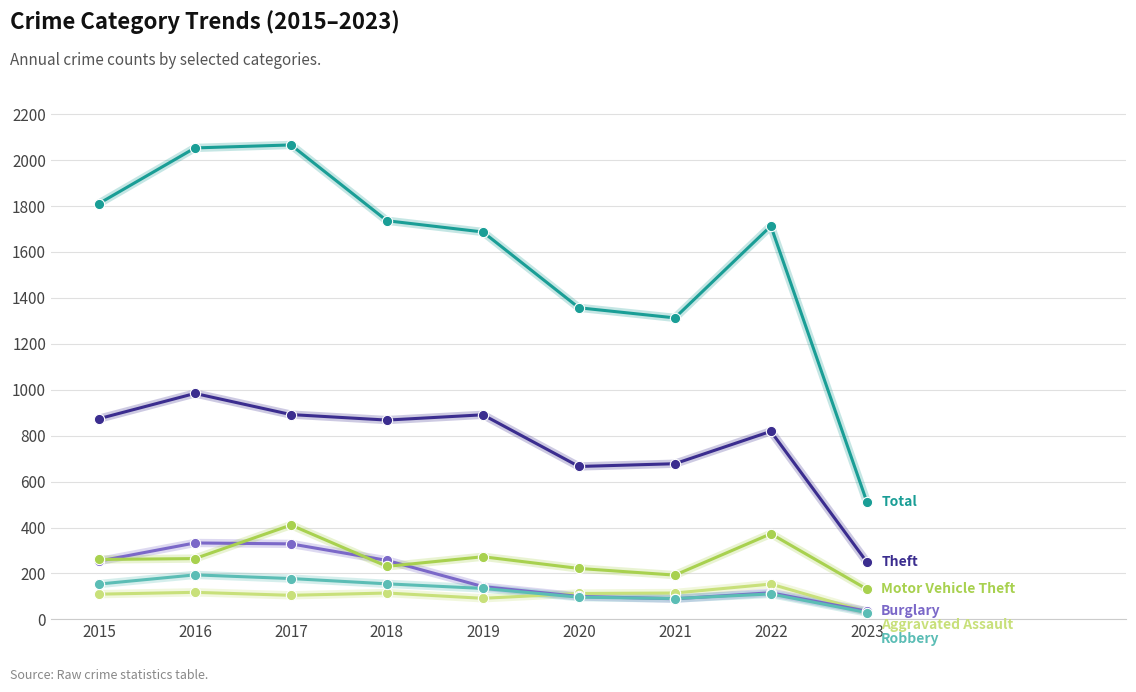

Which category has the lowest value across all series?

2023